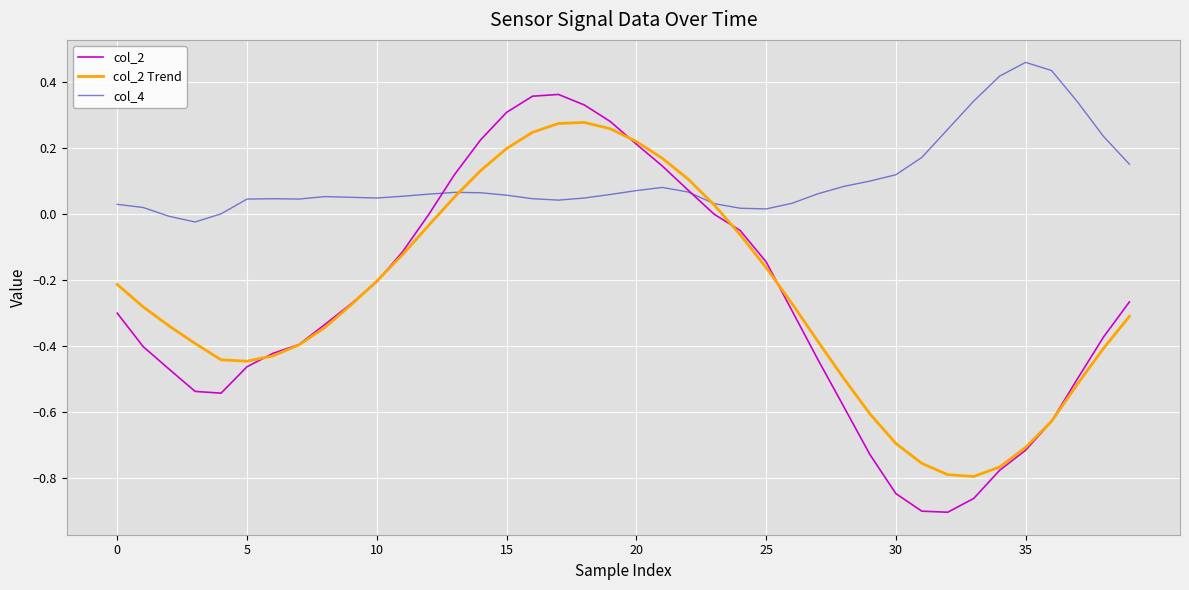

How many lines are shown in the chart?

3